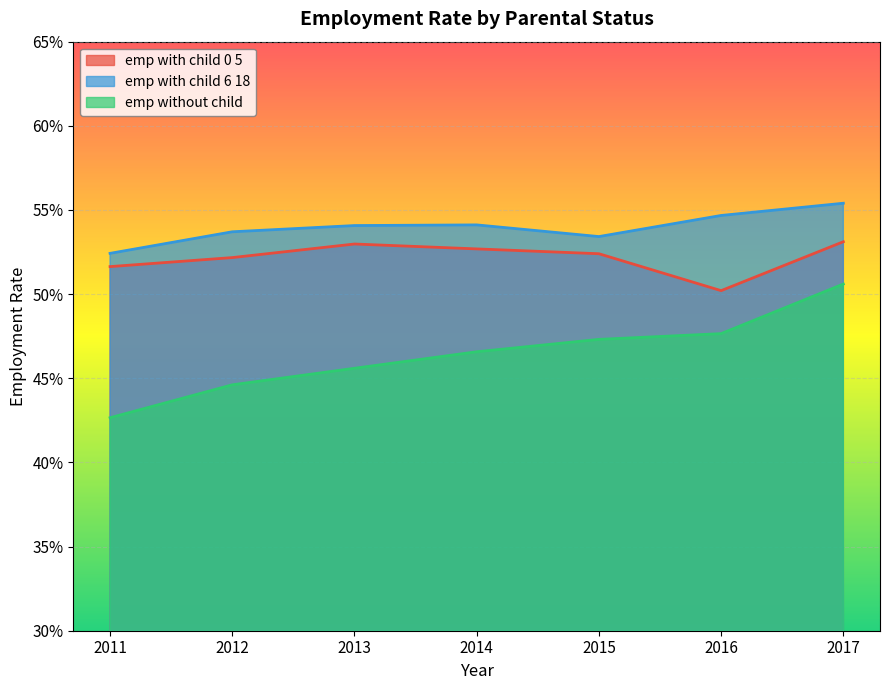

Where is emp_without_child nearest to the value 0?

2011